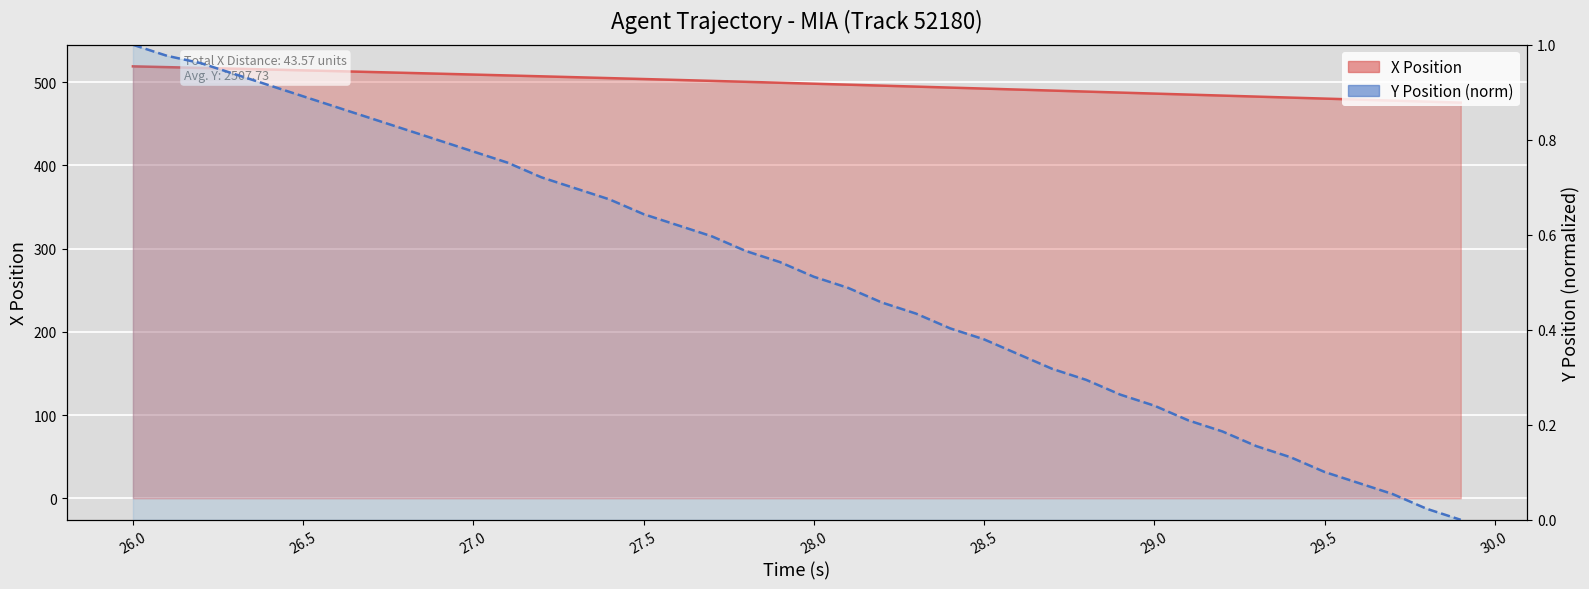

Which series has the largest total across all categories?

X Position